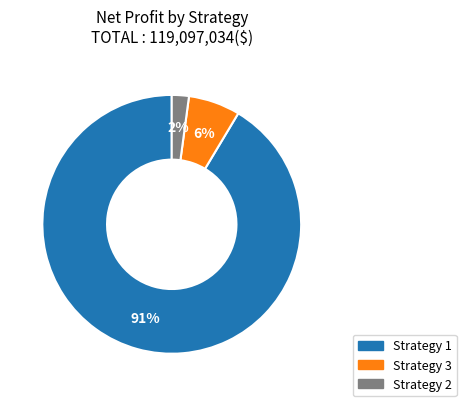

Does any single category account for the majority?

Yes